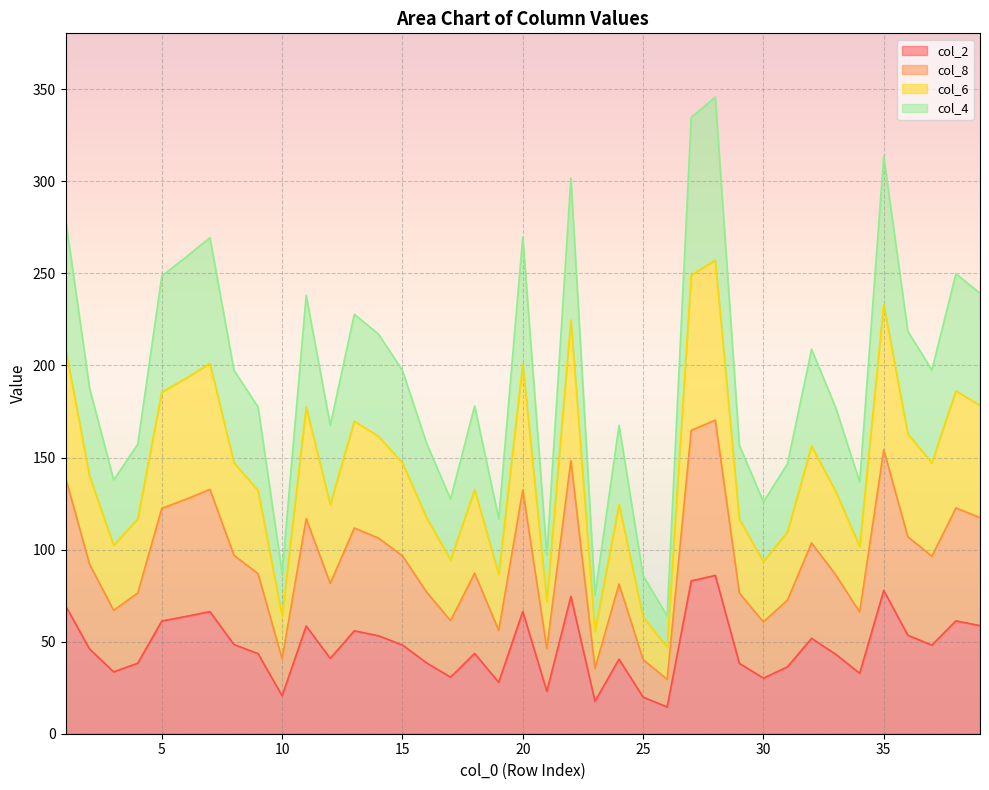

Where is col_8 nearest to the value 99?

8